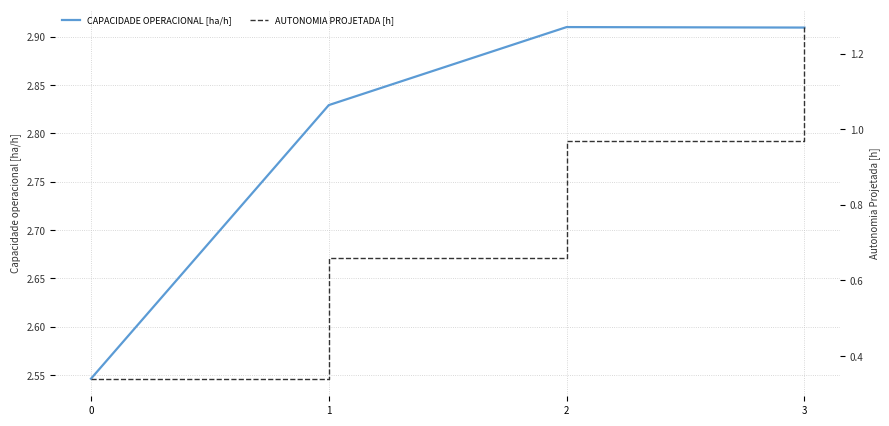

What is the spread (max minus min) of values at 2?

1.9